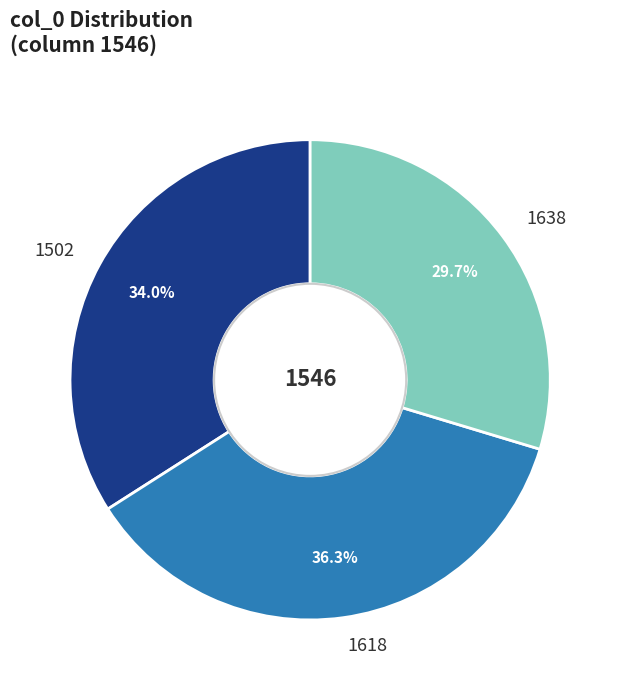

Rank the categories by value from lowest to highest.

1638, 1502, 1618